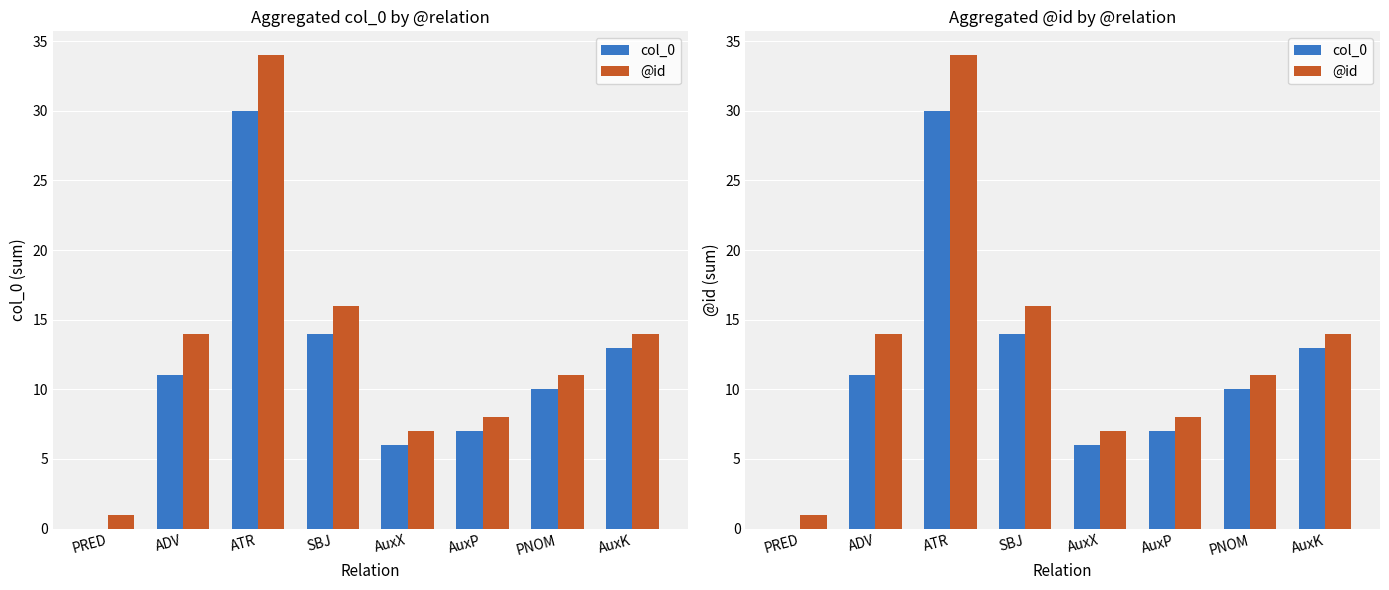

Reading left to right, what are all the values shown in this chart?

col_0: PRED=0	ADV=11	ATR=30	SBJ=14	AuxX=6	AuxP=7	PNOM=10	AuxK=13
@id: PRED=1	ADV=14	ATR=34	SBJ=16	AuxX=7	AuxP=8	PNOM=11	AuxK=14